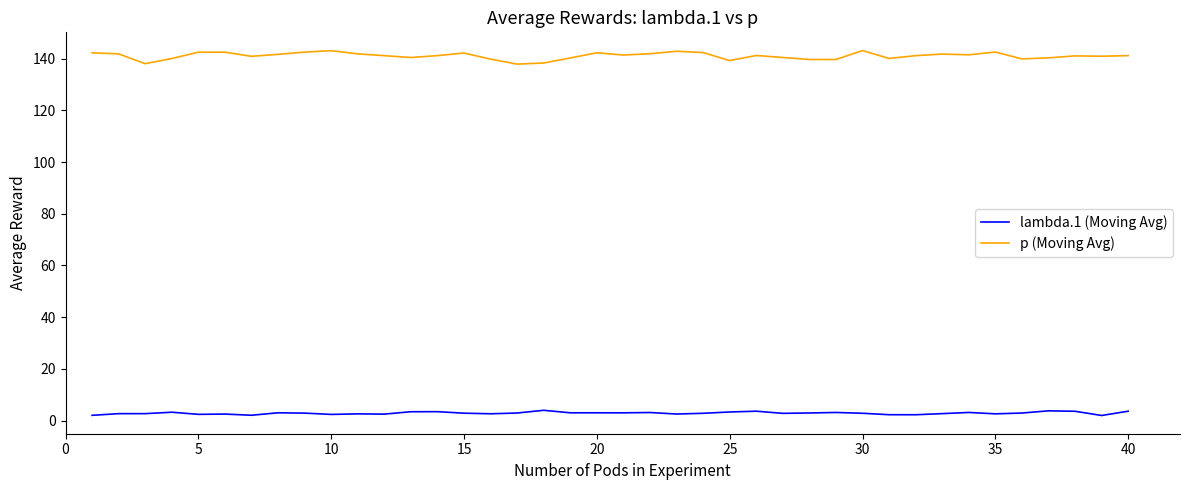

What is the greatest value displayed?

143.1